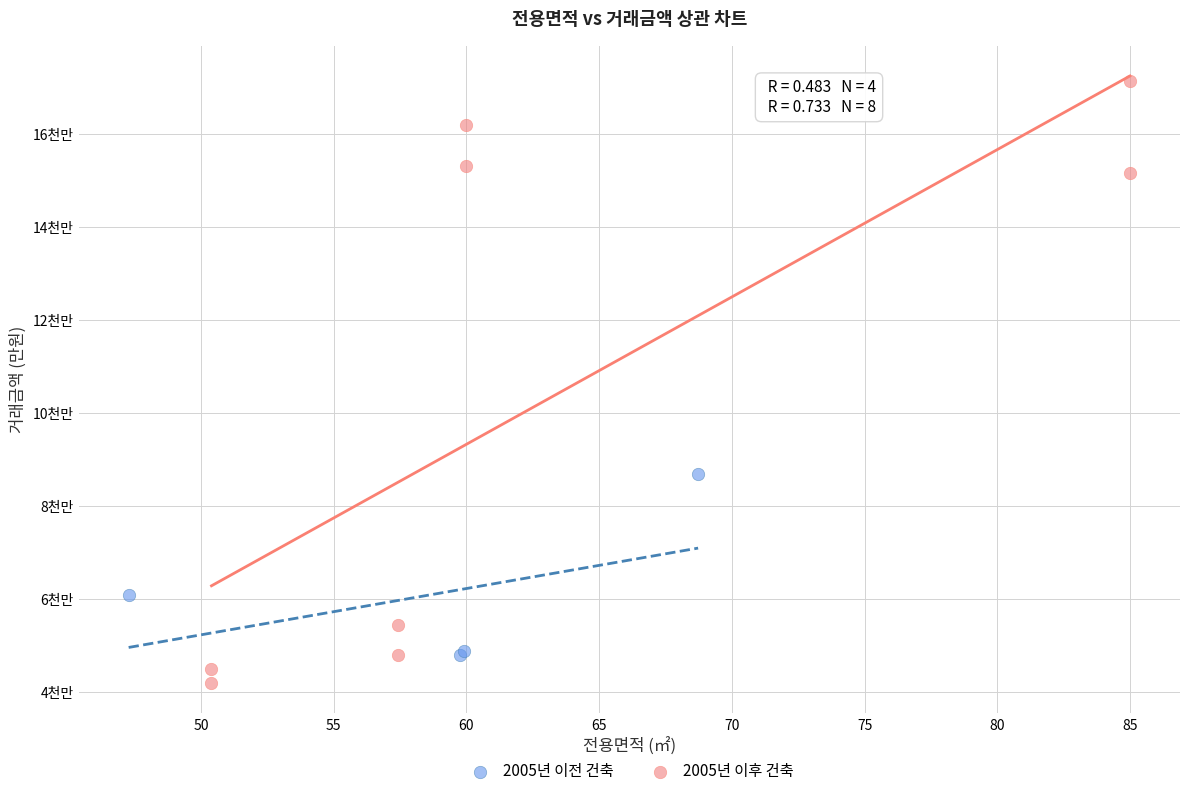

Which series contains the highest Y value?

2005년 이후 건축